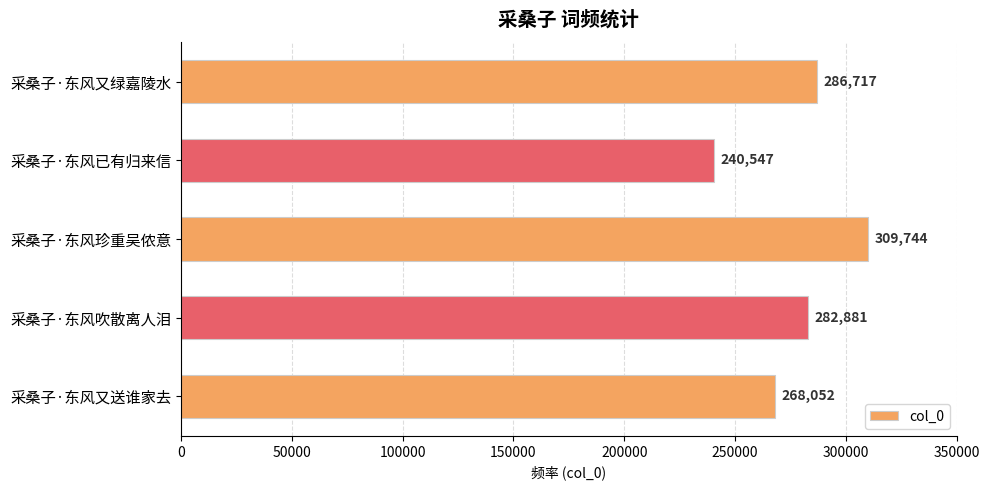

Read the value at 采桑子·东风又绿嘉陵水, to the nearest 100.

286700